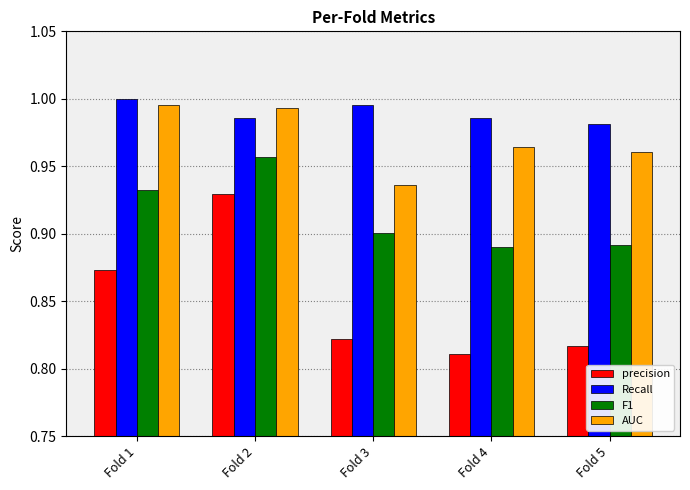

Count the number of categories in the chart.

5